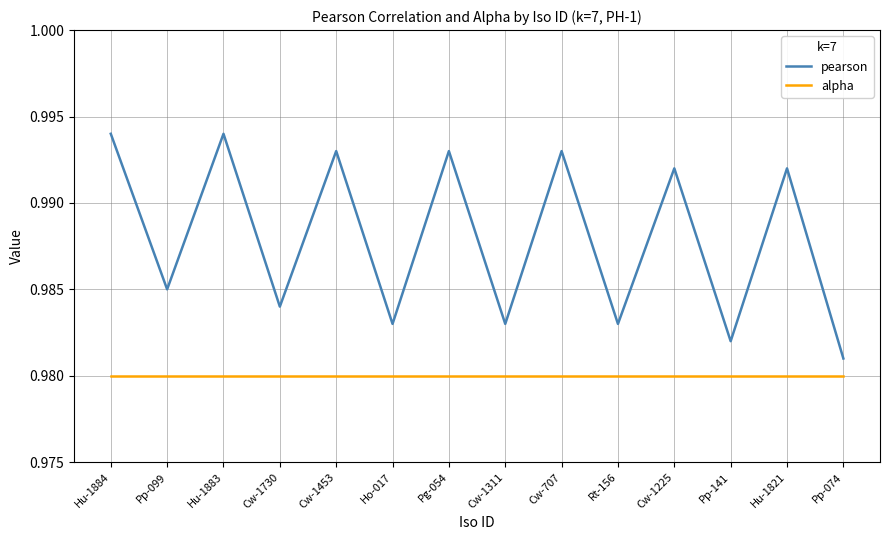

Does the chart display data point markers on the line(s)?

No